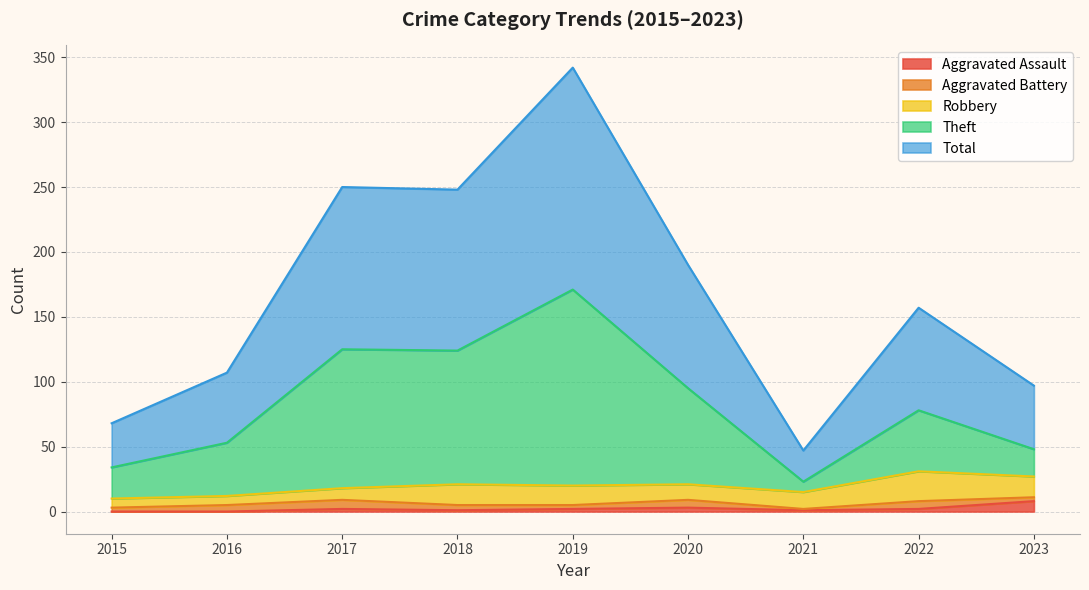

How many values in the Theft series are below 78?

4